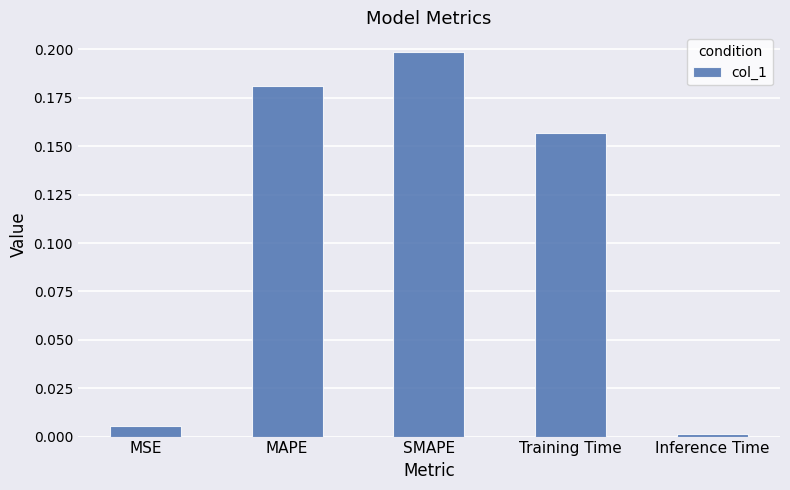

What is the label of the 5th bar from the left?

Inference Time